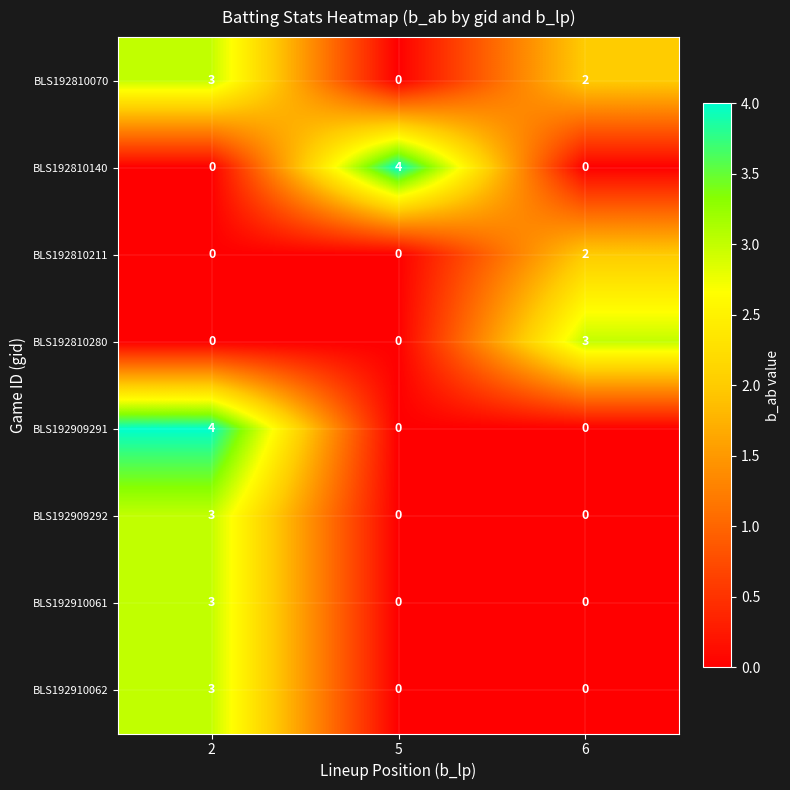

What is the sum of all BLS192810280 values?

3